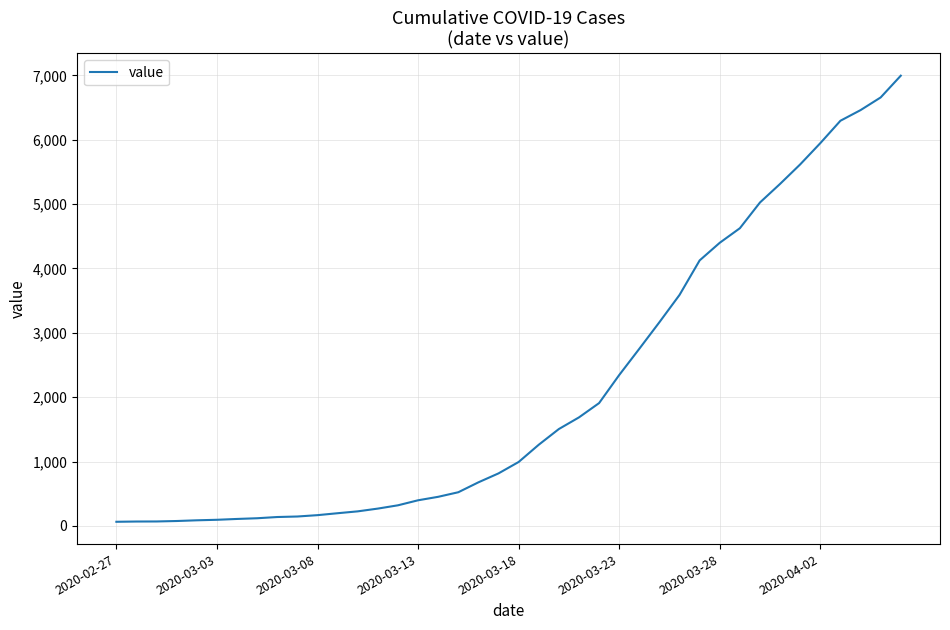

What is the difference between the maximum and minimum values?

6931